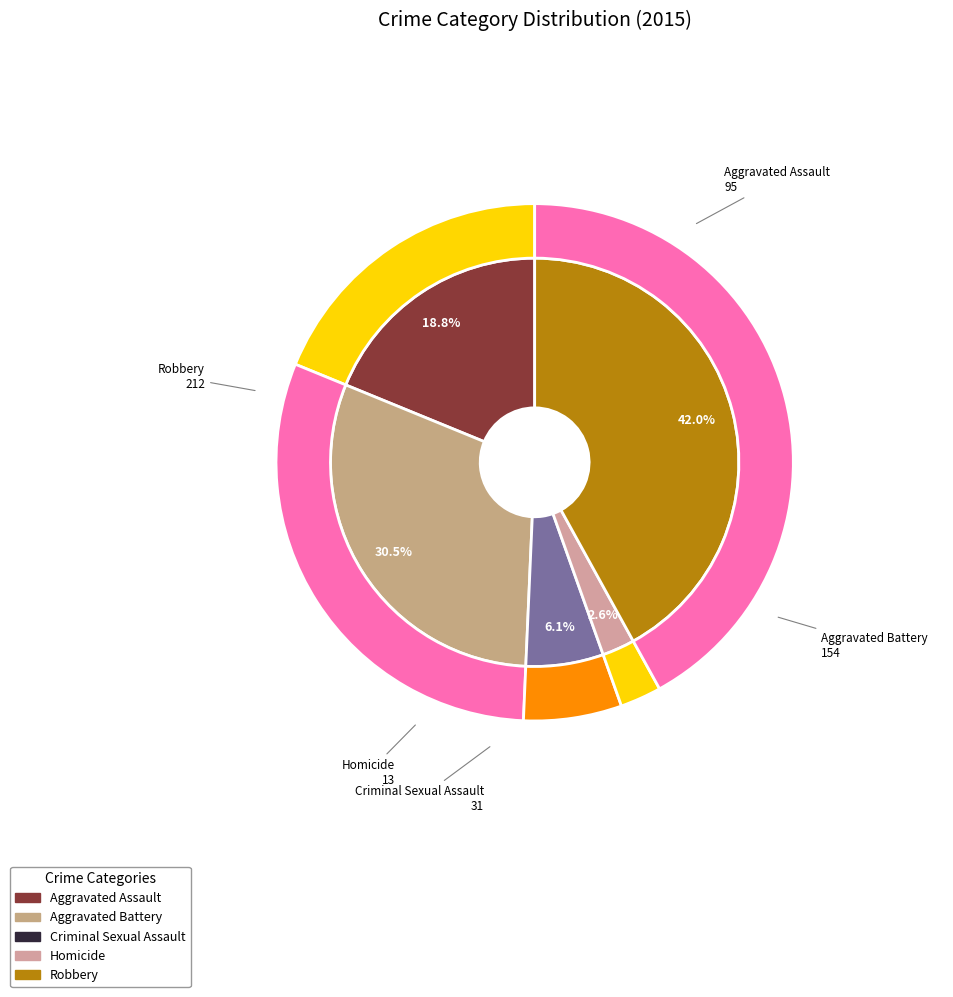

What is the change in value from Aggravated Battery to Criminal Sexual Assault?

-123